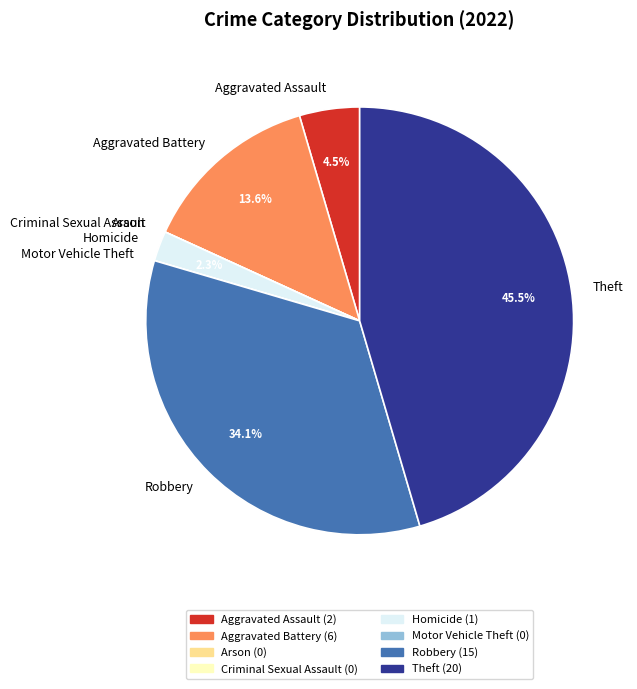

What portion of the pie excludes Robbery?

65.9%